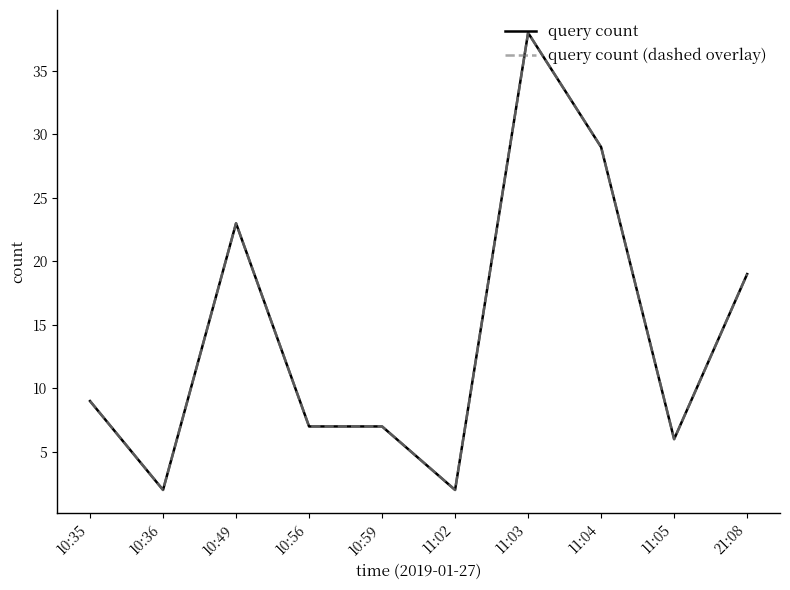

What is the label of the 5th point from the left?

10:59